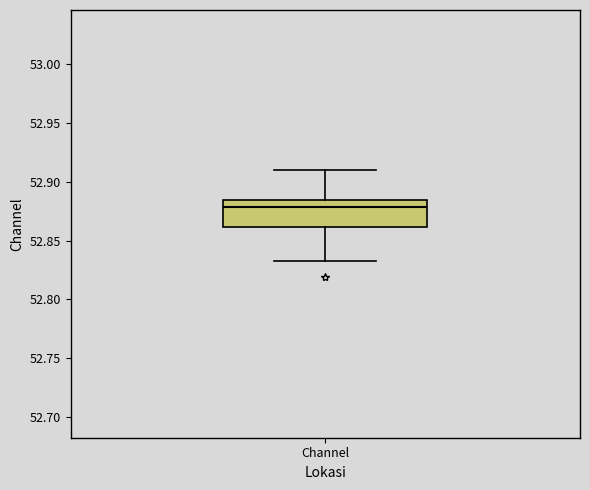

Transcribe this box plot: give where the median line is, the range the box spans, and where the two whiskers end, as read against the y-axis. The values are not printed on the chart, so give them approximately, as read against the axis.

median 52.880, box 52.860 to 52.885, whiskers 52.835 to 52.910